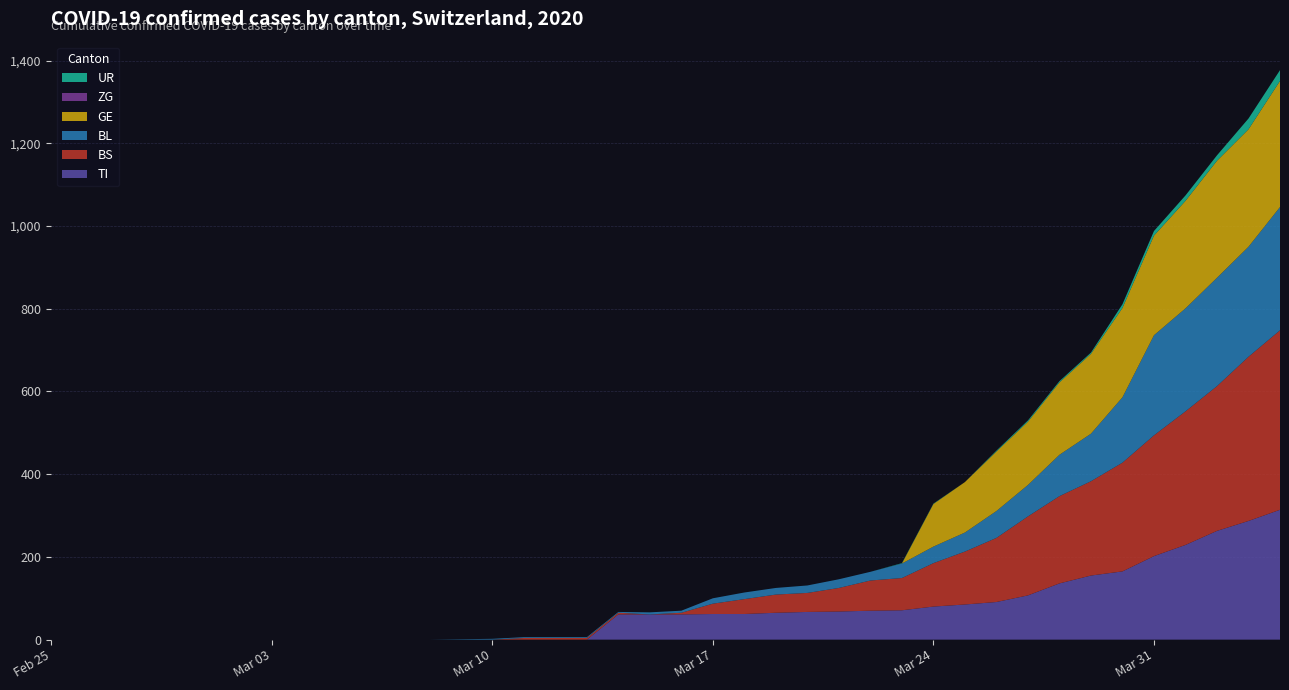

Reading right to left, what are all the values shown in this chart?

TI: 314	287	263	229	202	165	155	136	107	91	85	80	71	70	68	67	65	62	62	61	61	61	0	0	0	0	0	0	0	0	0	0	0	0	0	0	0	0	0	0
BS: 434	397	350	323	292	263	228	211	191	155	128	105	78	73	57	46	44	36	25	4	0	4	4	4	4	0	0	0	0	0	0	0	0	0	0	0	0	0	0	0
BL: 298	266	262	249	242	158	115	100	76	65	46	40	35	21	21	18	16	16	13	5	5	2	2	2	2	2	1	0	0	0	0	0	0	0	0	0	0	0	0	0
GE: 305	284	283	260	241	216	193	175	153	144	122	103	0	0	0	0	0	0	0	0	0	0	0	0	0	0	0	0	0	0	0	0	0	0	0	0	0	0	0	0
ZG: 0	0	0	0	0	0	0	0	0	0	0	0	0	0	0	0	0	0	0	0	0	0	0	0	0	0	0	0	0	0	0	0	0	0	0	0	0	0	0	0
UR: 26	26	13	13	11	9	3	3	3	2	0	1	1	0	0	0	0	0	0	0	0	0	0	0	0	0	0	0	0	0	0	0	0	0	0	0	0	0	0	0